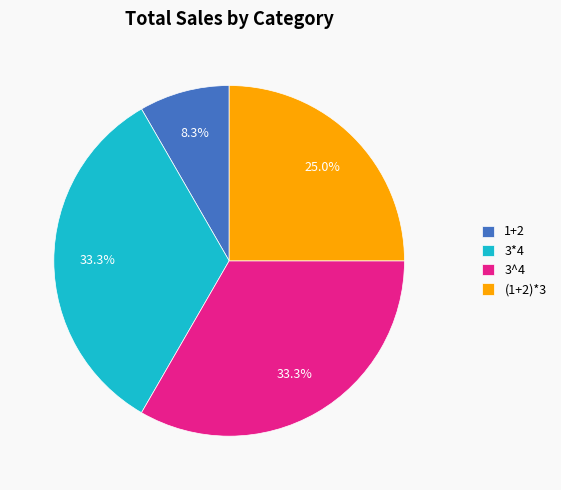

To the nearest percent, what is the average slice percentage?

25%